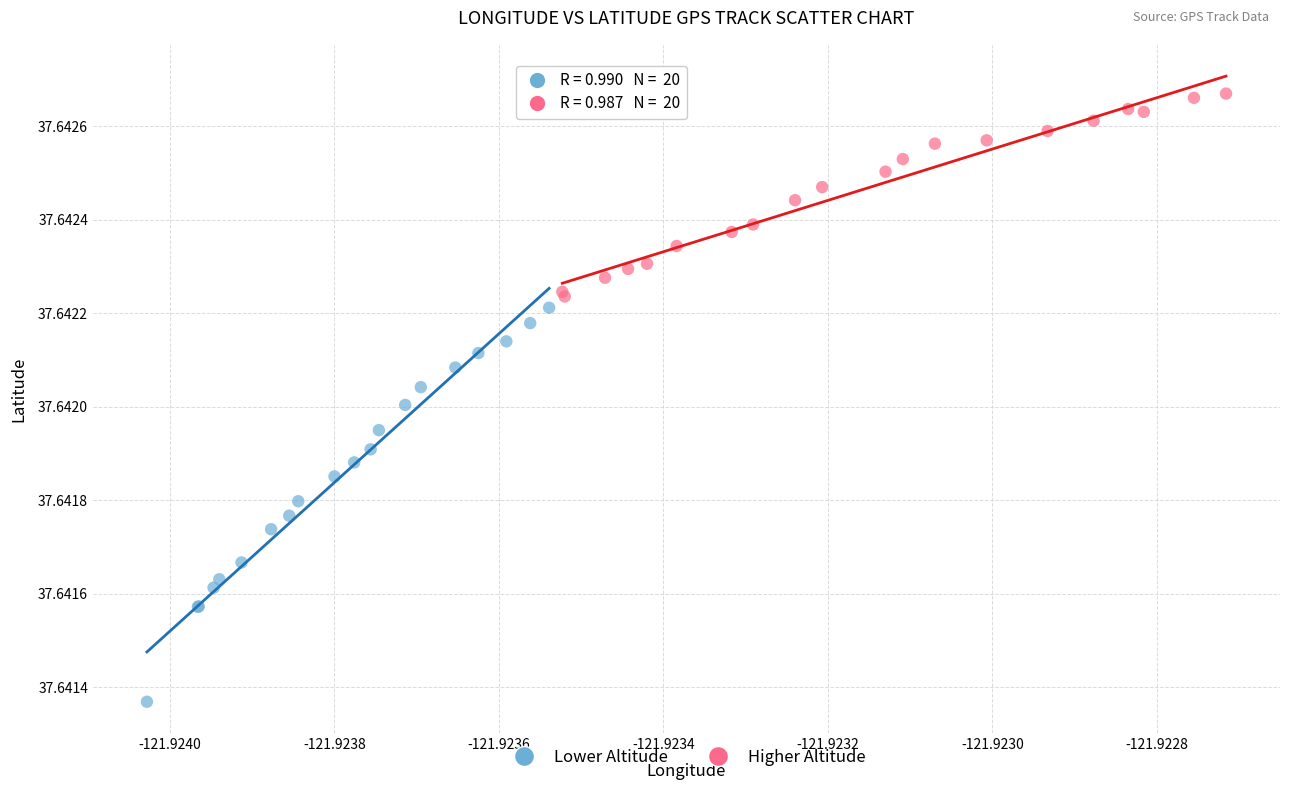

Which series has the widest spread of Y values?

Lower Altitude